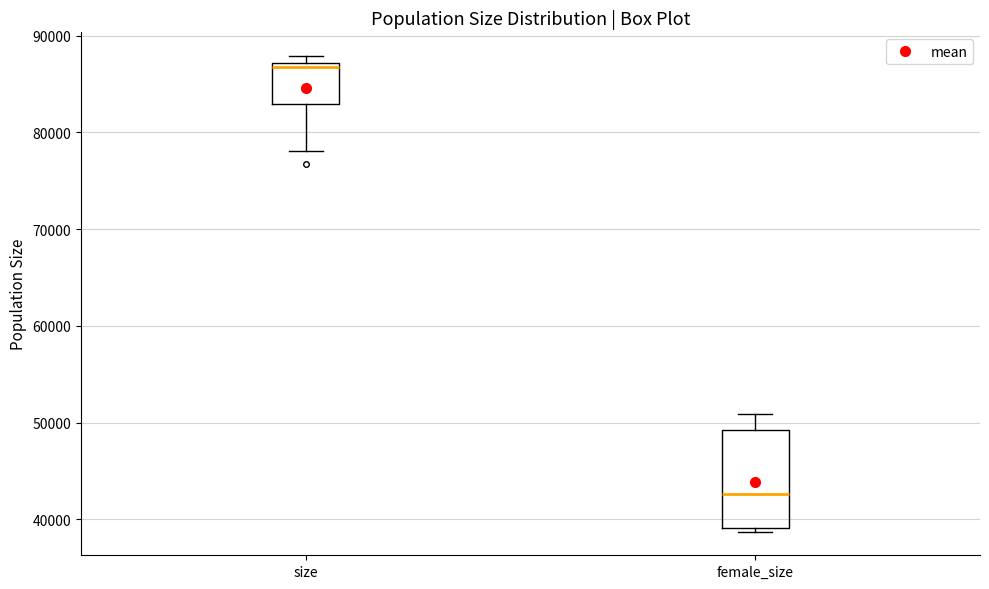

Which box's median line is the highest?

size